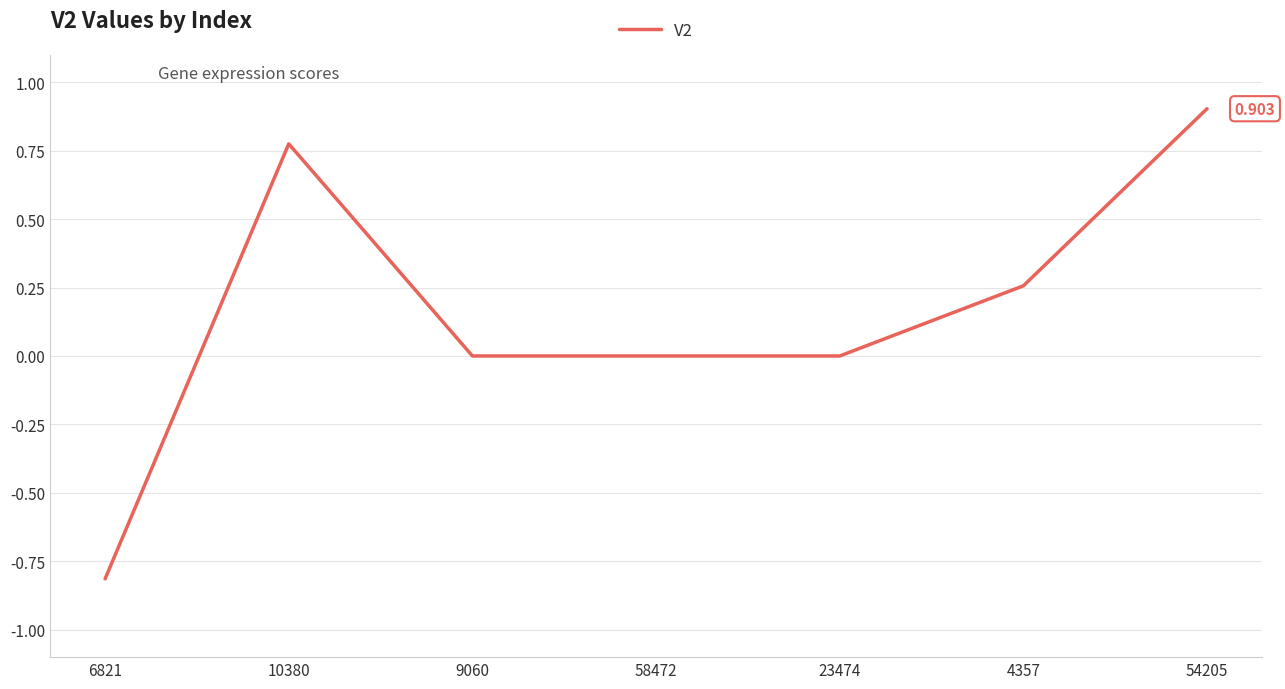

Between 6821 and 4357, which is larger?

4357